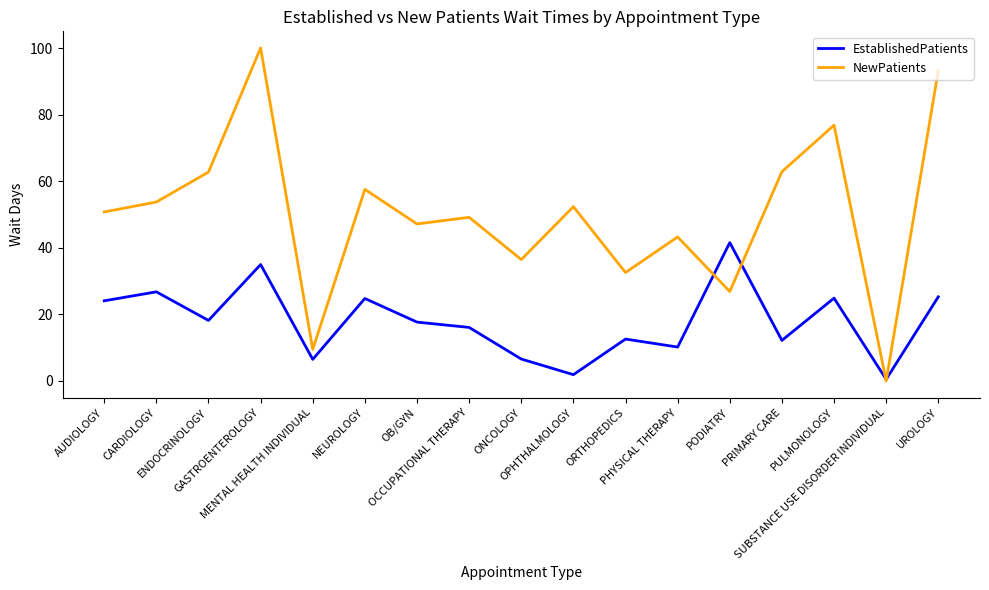

True or false: EstablishedPatients has more than 0 points higher than both neighbors.

True